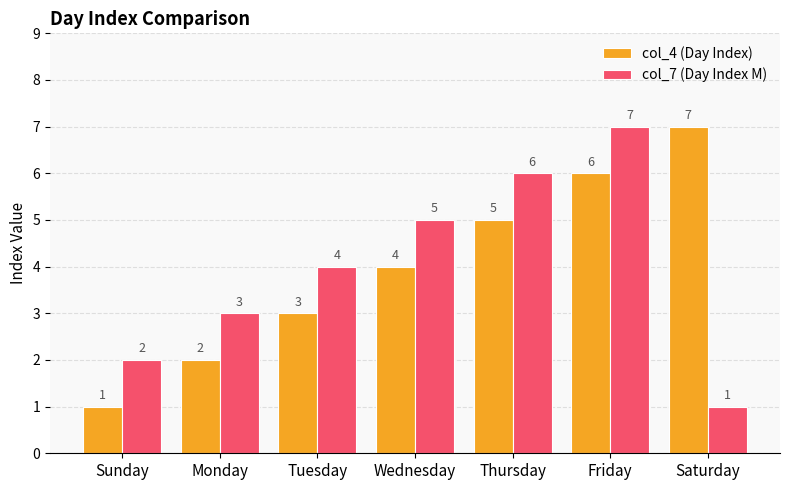

Reading left to right, what are all the values shown in this chart?

col_4 (Day Index): 1	2	3	4	5	6	7
col_7 (Day Index M): 2	3	4	5	6	7	1